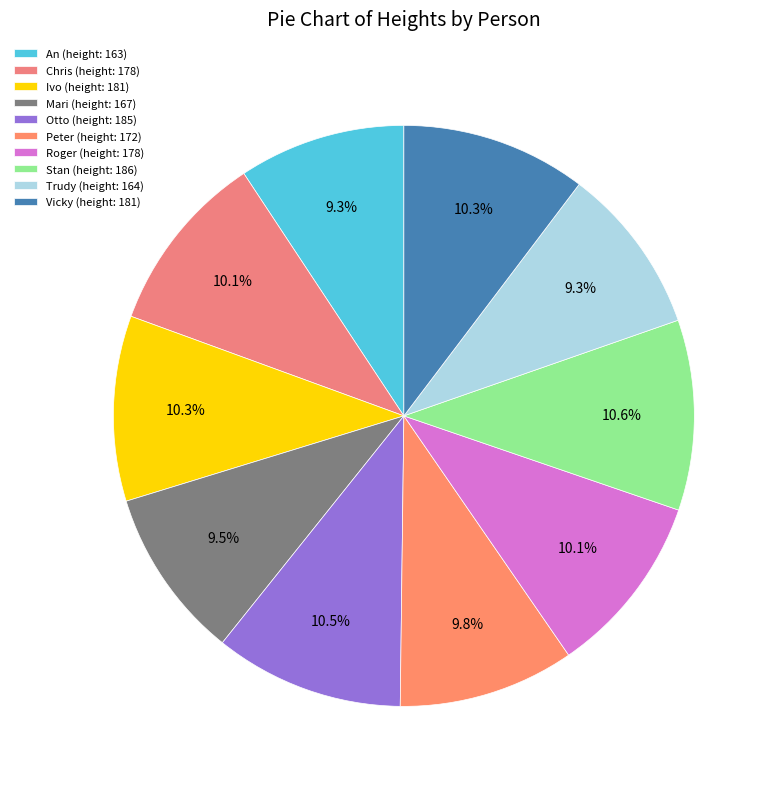

What percentage is the Roger slice, to the nearest percent?

10%